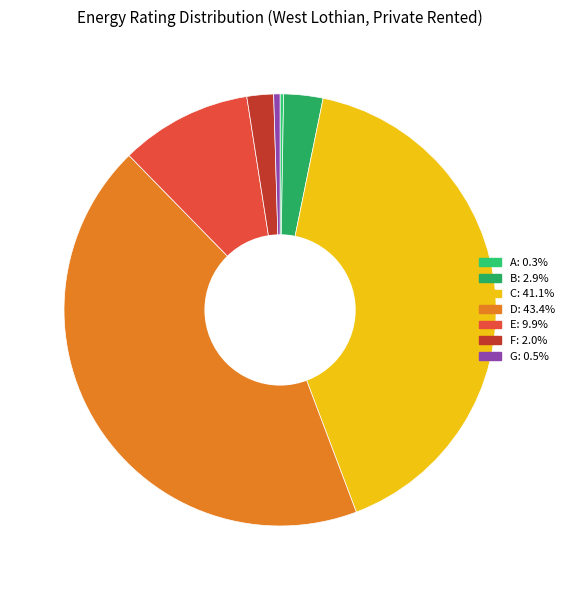

True or false: E accounts for 10% of the total.

True